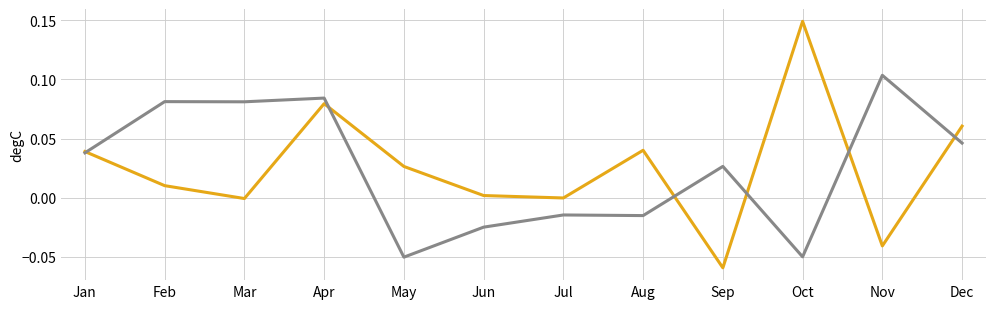

Which category has the lowest value across all series?

Sep